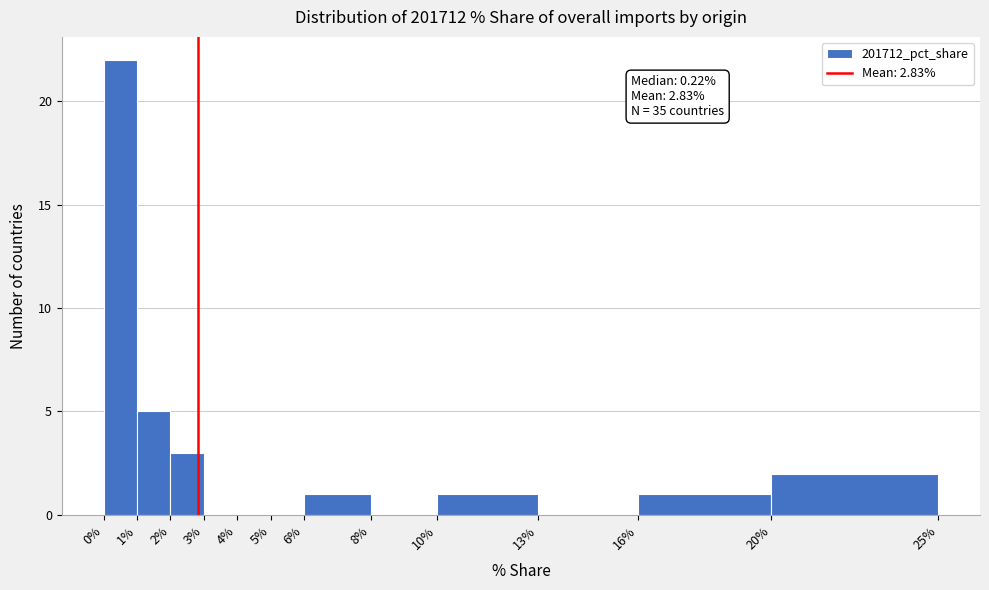

Which range on the x-axis has the tallest bar?

0% to 1%